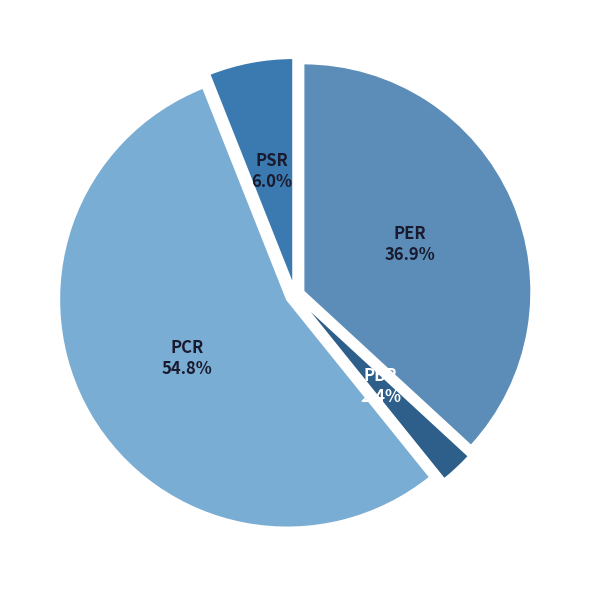

How many slices are in this pie chart?

4